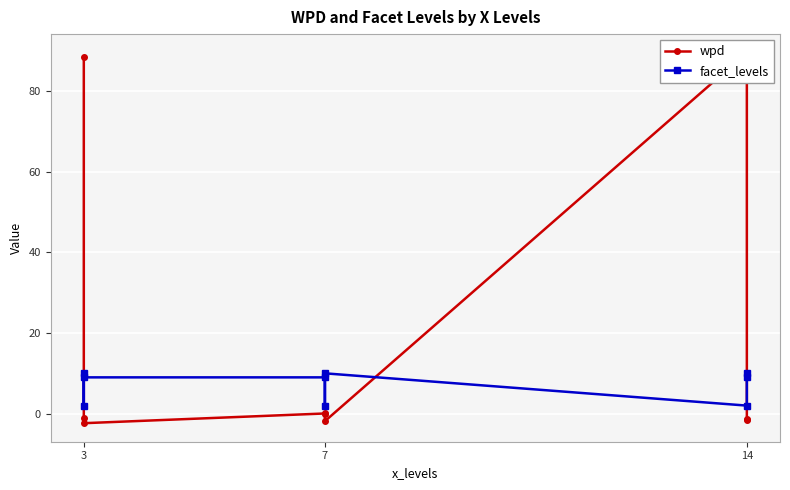

What is the value of the facet_levels point at the 1st from the left?

10.0